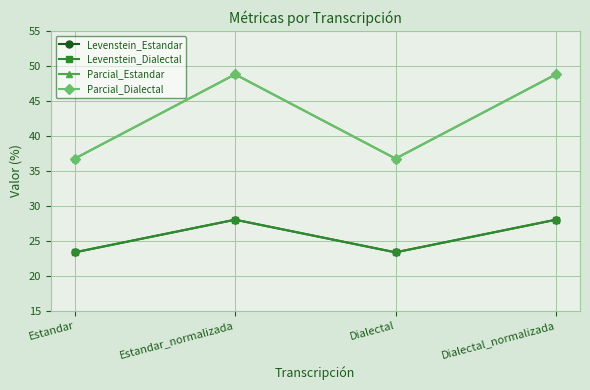

Does the chart have visible grid lines?

Yes